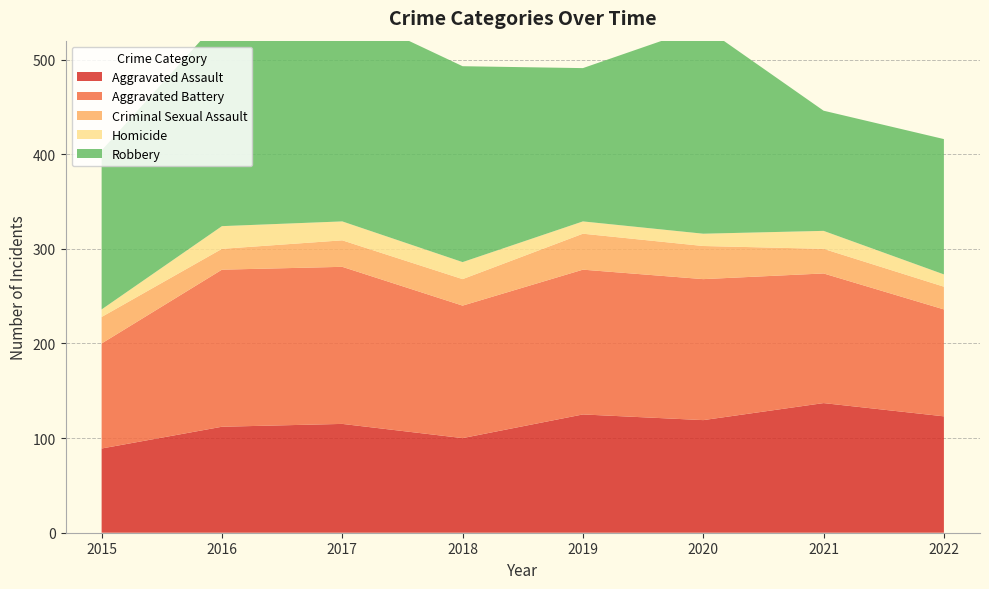

Reading left to right, transcribe all the data shown in this chart.

Aggravated Assault: 2015=89	2016=112	2017=115	2018=100	2019=125	2020=119	2021=137	2022=123
Aggravated Battery: 2015=111	2016=166	2017=166	2018=140	2019=153	2020=149	2021=137	2022=113
Criminal Sexual Assault: 2015=28	2016=22	2017=28	2018=28	2019=38	2020=35	2021=26	2022=24
Homicide: 2015=8	2016=24	2017=20	2018=18	2019=13	2020=13	2021=19	2022=13
Robbery: 2015=168	2016=221	2017=224	2018=207	2019=162	2020=219	2021=127	2022=143